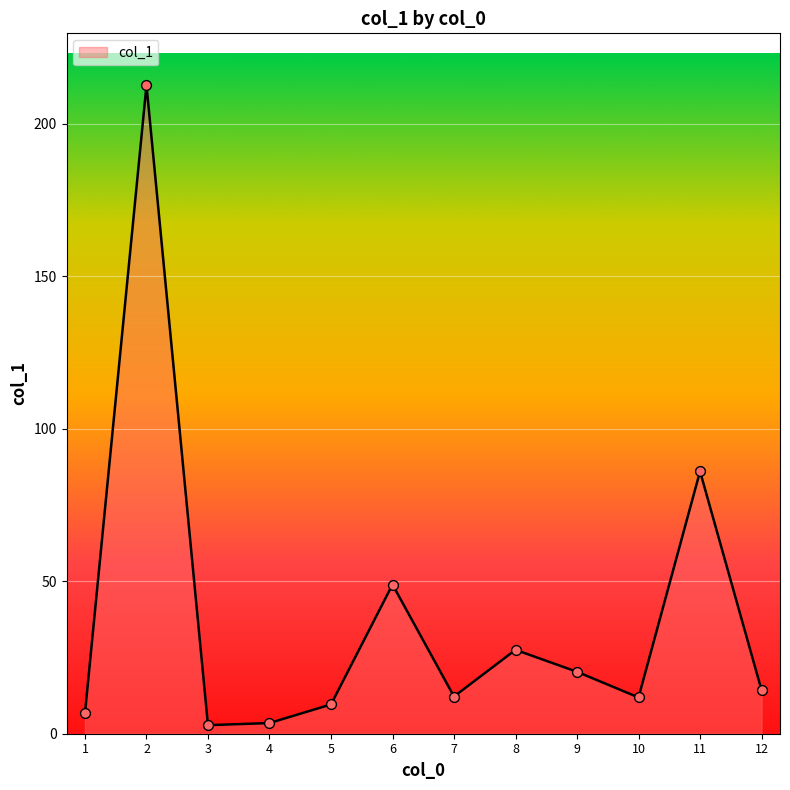

Approximately how many times larger is the value at 3 compared to 6?

0.1